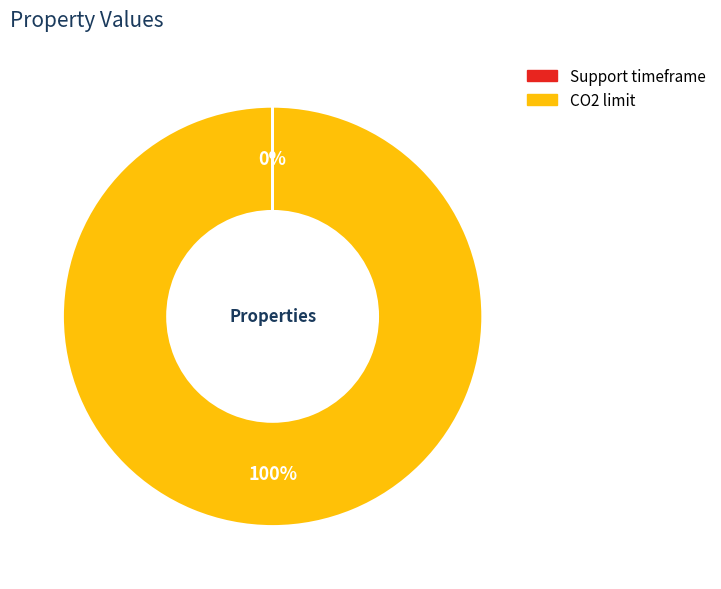

True or false: CO2 limit accounts for 100% of the total.

True